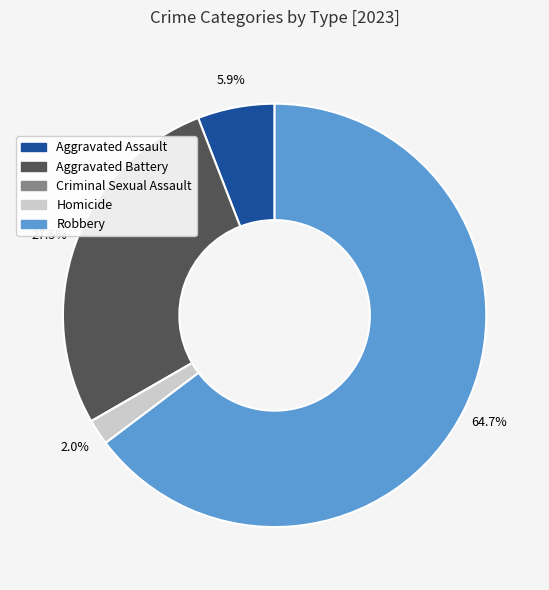

To the nearest percent, what is the combined percentage of Robbery and Aggravated Battery?

92%